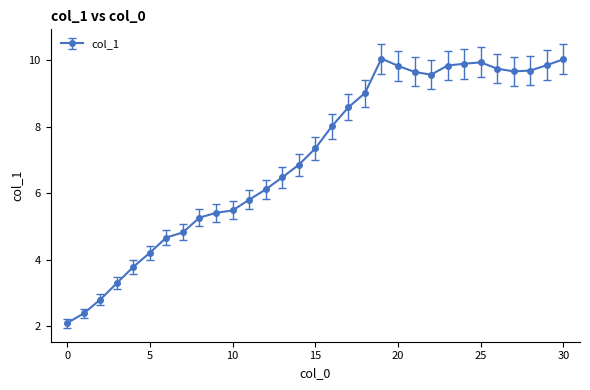

True or false: there are more than 0 points higher than both neighbors.

True